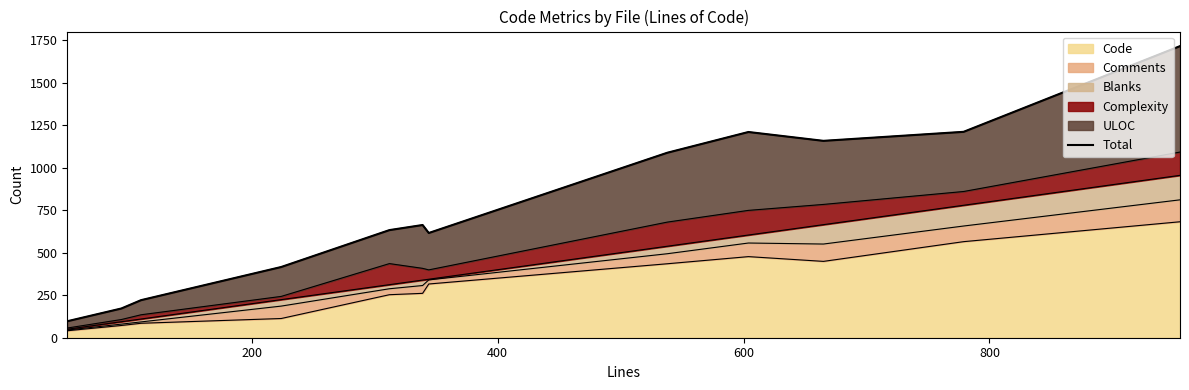

What is the maximum value shown in the chart?

1715